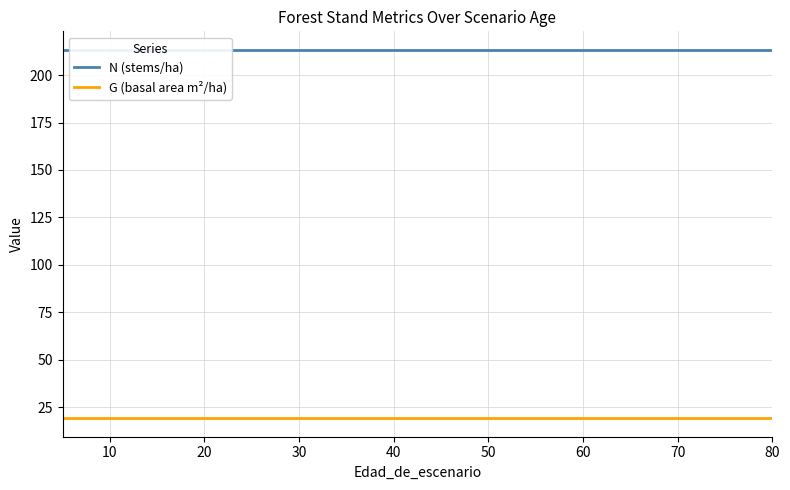

Which series has the largest range (max minus min)?

N (stems/ha)